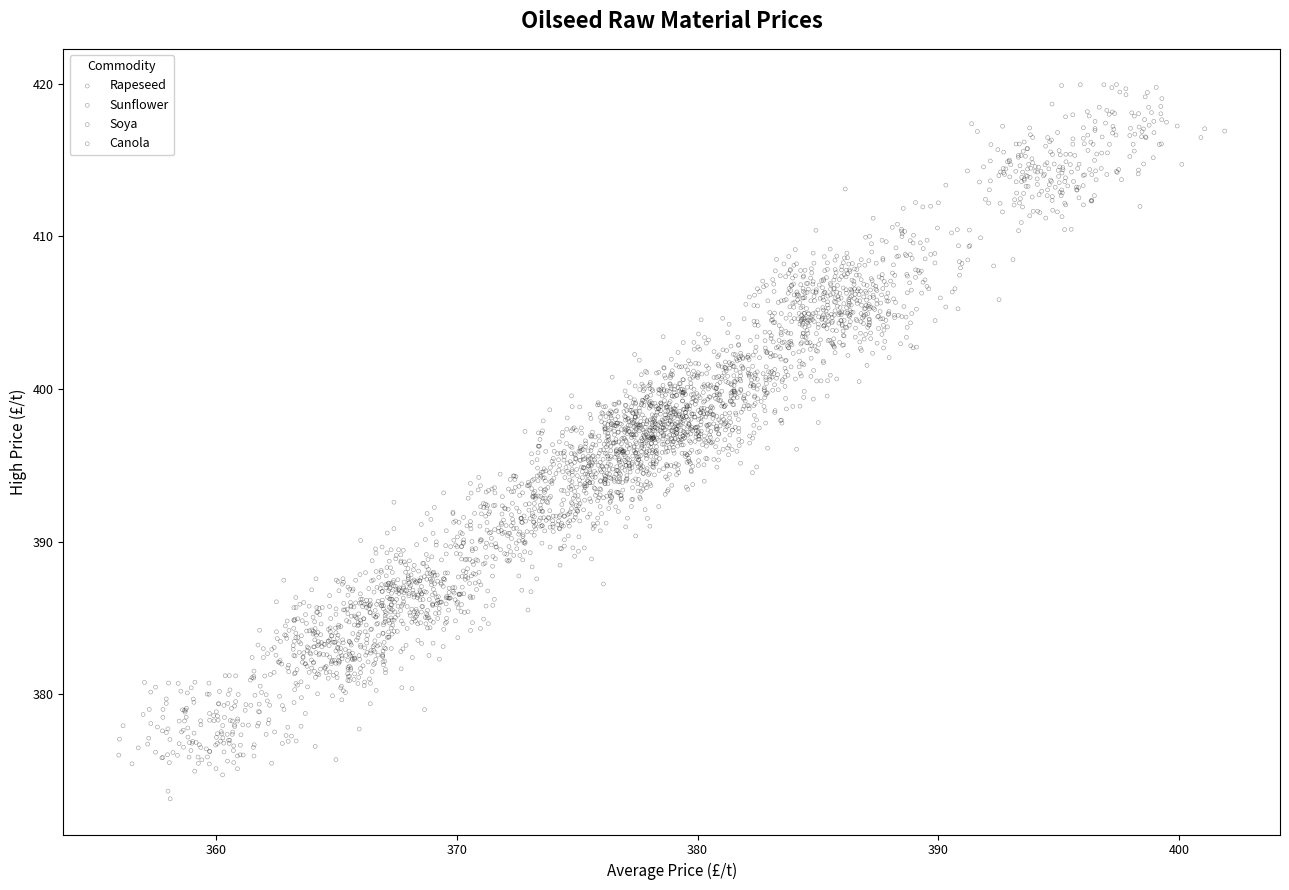

Which series has the largest Y range (max minus min)?

Soya